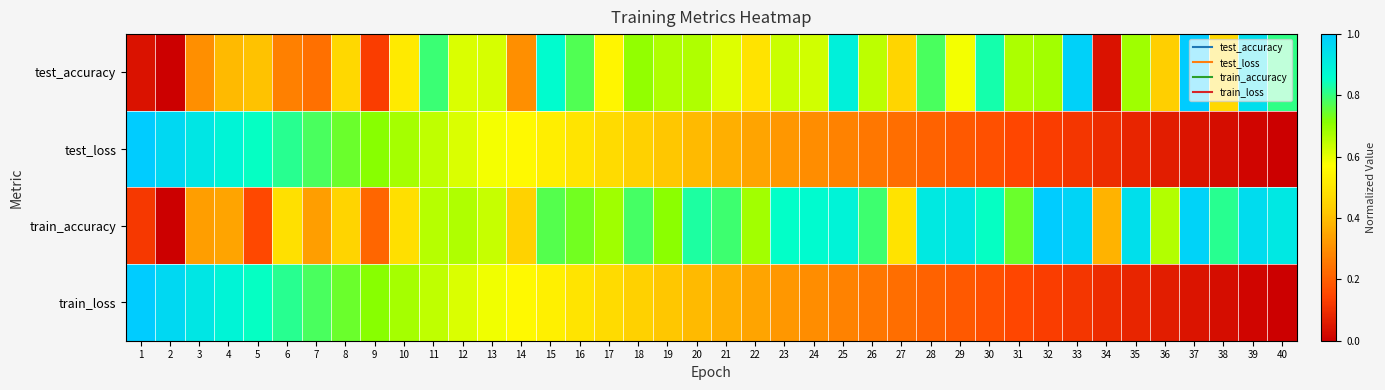

At which category does the chart reach its minimum across all series?

2